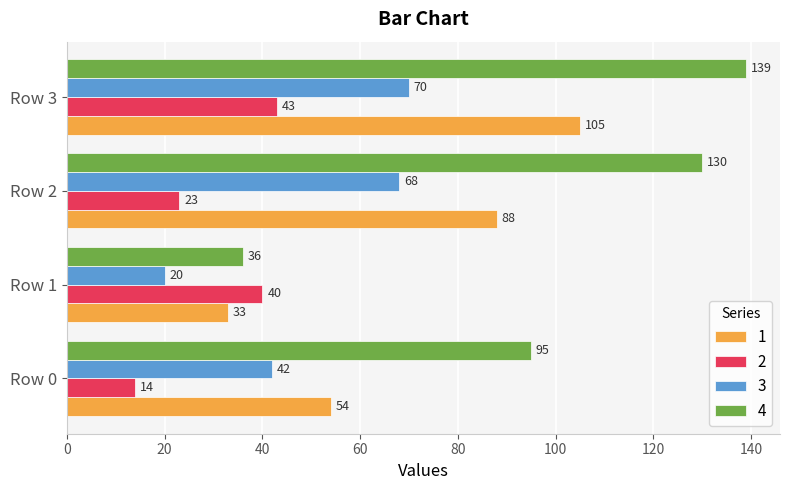

Which series has the widest spread of values?

4